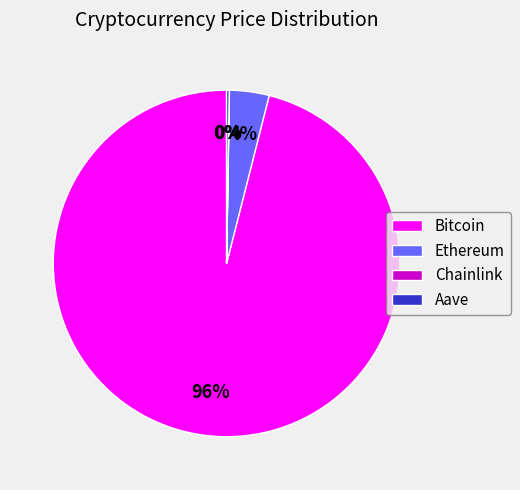

Do Bitcoin and Ethereum together represent more than half of the pie?

Yes